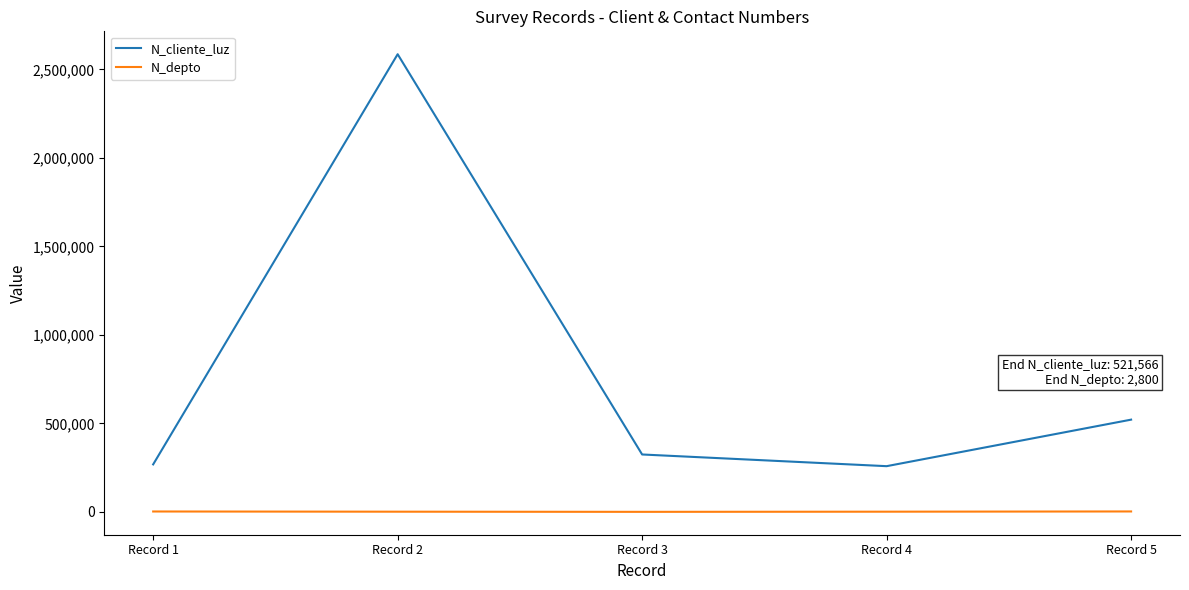

What is the difference between the second highest and second lowest values in the N_depto series?

1100